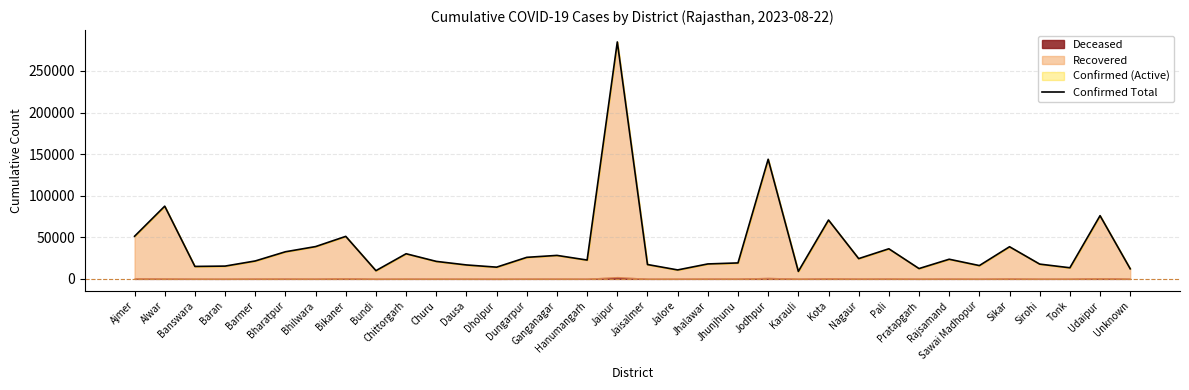

Reading left to right, extract all data points from this chart.

Ajmer=51251	Alwar=87425	Banswara=14971	Baran=15376	Barmer=21552	Bharatpur=32603	Bhilwara=38838	Bikaner=51105	Bundi=9893	Chittorgarh=30225	Churu=21040	Dausa=16757	Dholpur=14097	Dungarpur=25909	Ganganagar=28234	Hanumangarh=22634	Jaipur=284870	Jaisalmer=17264	Jalore=10779	Jhalawar=17973	Jhunjhunu=19190	Jodhpur=143816	Karauli=9007	Kota=70786	Nagaur=24366	Pali=36191	Pratapgarh=12409	Rajsamand=23626	Sawai Madhopur=16013	Sikar=38659	Sirohi=17764	Tonk=13376	Udaipur=75998	Unknown=12129